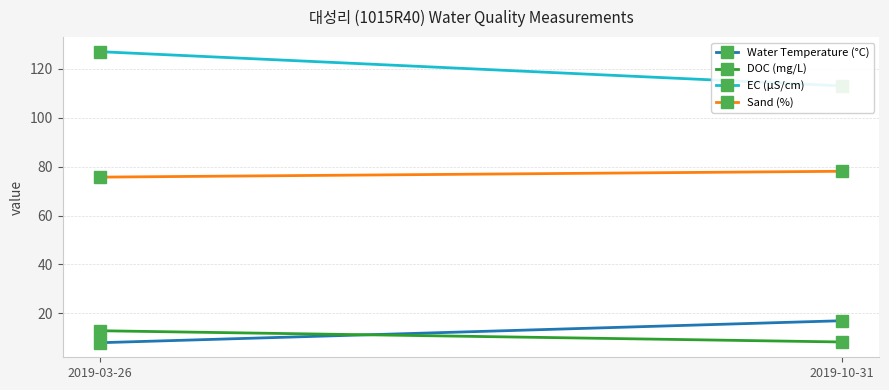

How many lines are shown in the chart?

4